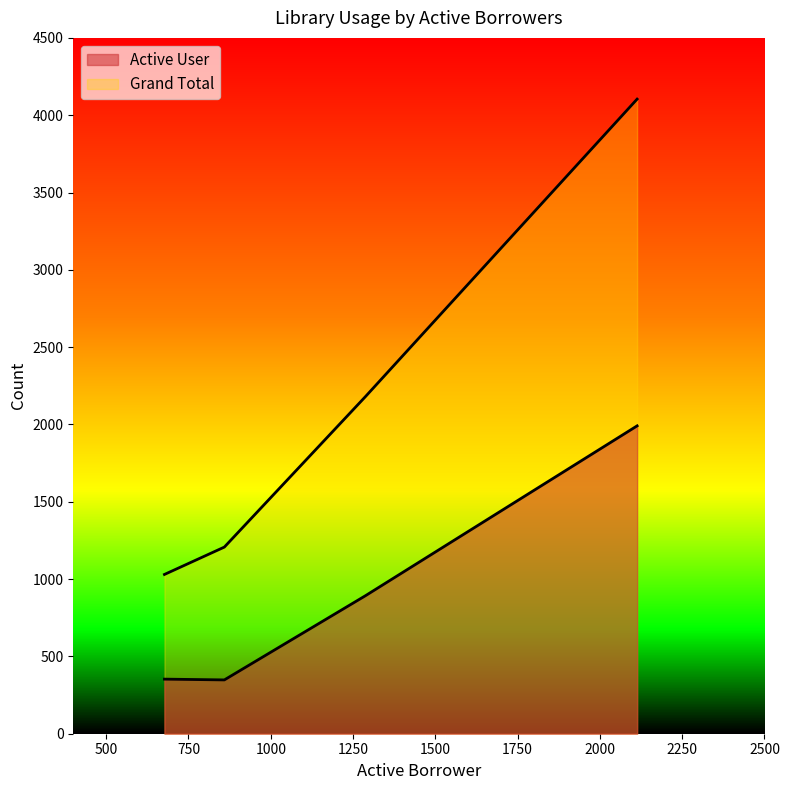

Count the number of categories in the chart.

4